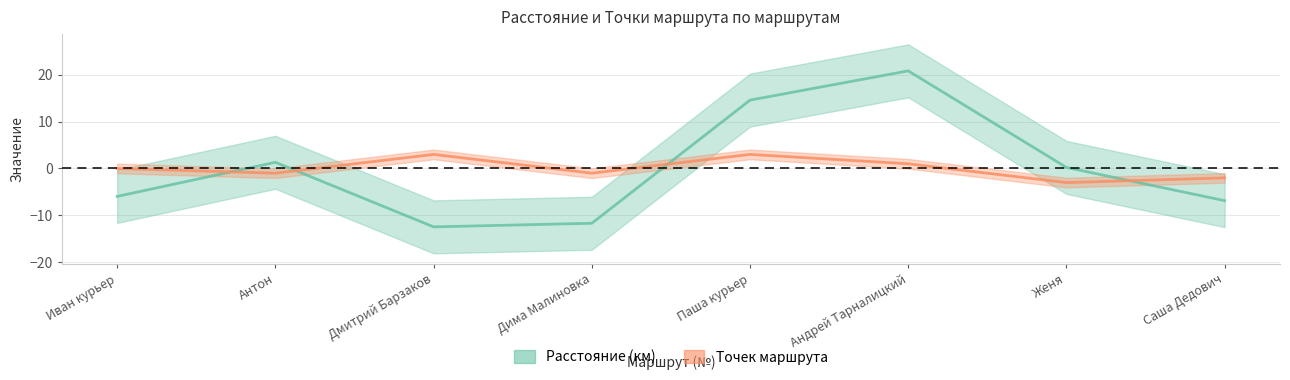

Between Андрей Тарналицкий and Дмитрий Барзаков, which is larger?

Андрей Тарналицкий